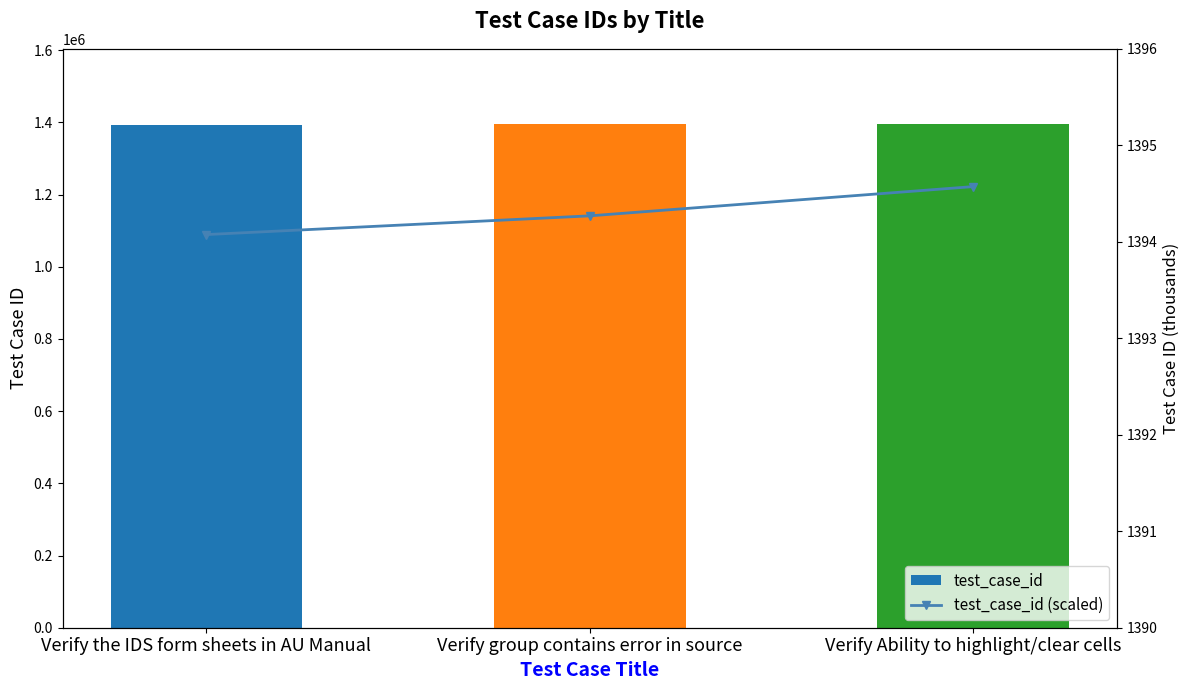

What is the label of the 1st bar from the right?

Verify Ability to highlight/clear cells